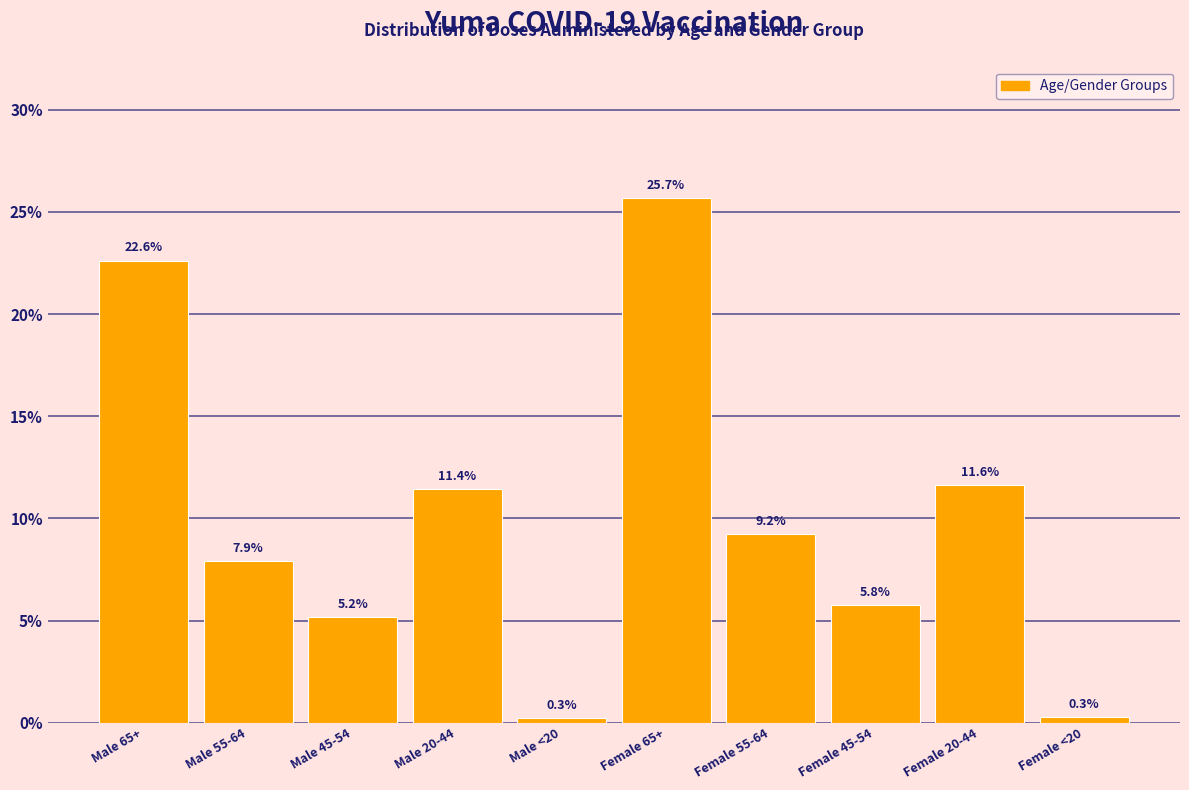

Reading left to right, extract all data points from this chart.

Male 65+=22.6	Male 55-64=7.9	Male 45-54=5.2	Male 20-44=11.4	Male <20=0.3	Female 65+=25.7	Female 55-64=9.2	Female 45-54=5.8	Female 20-44=11.6	Female <20=0.3